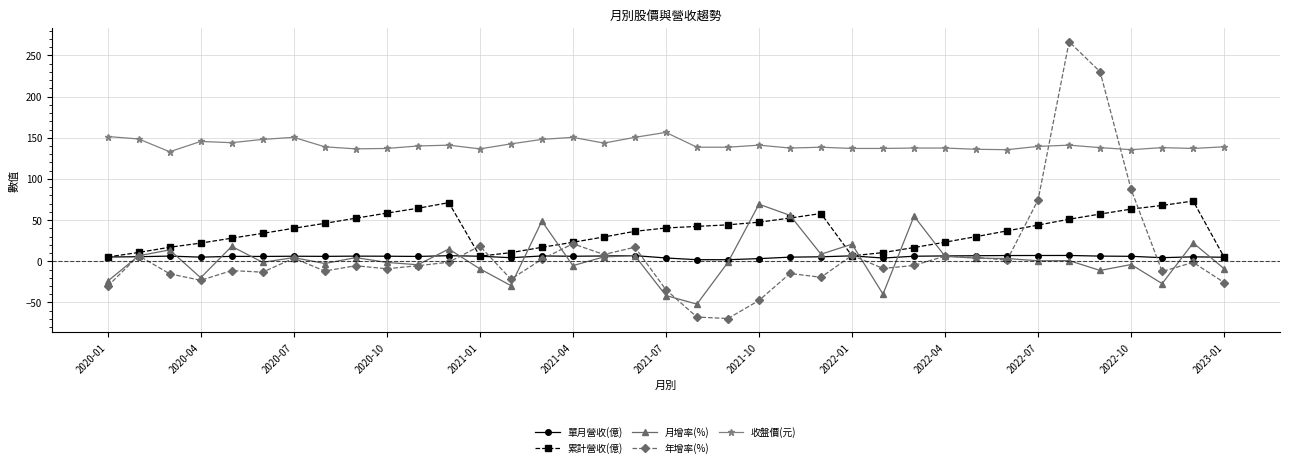

What is the value of the 月增率(%) point at the 20th from the left?

-52.0